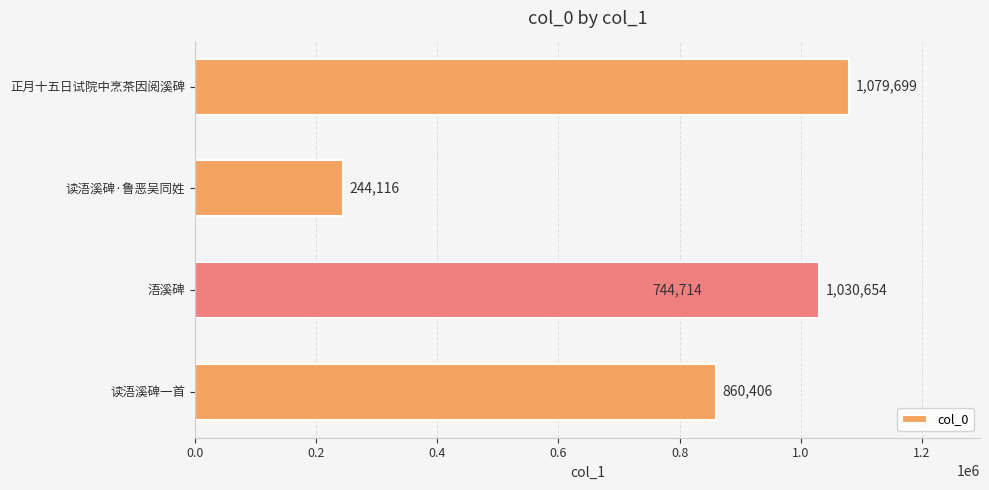

Reading right to left, extract all data points from this chart.

1079699	1030654	244116	744714	860406